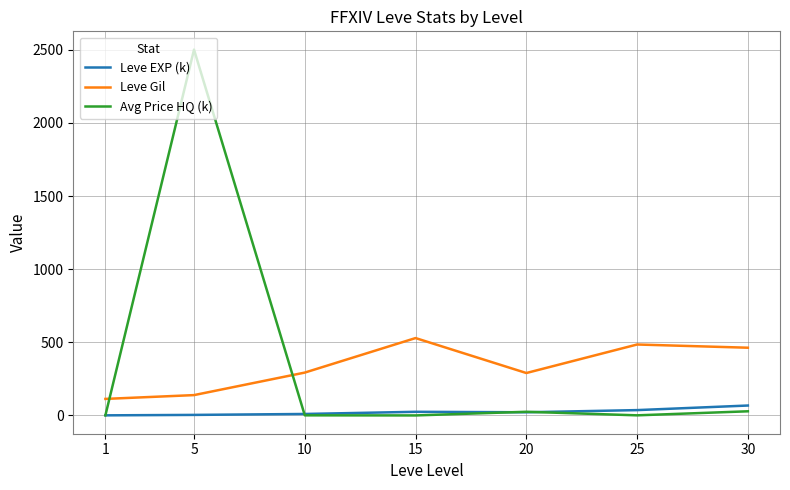

What is the greatest value displayed?

2501.3